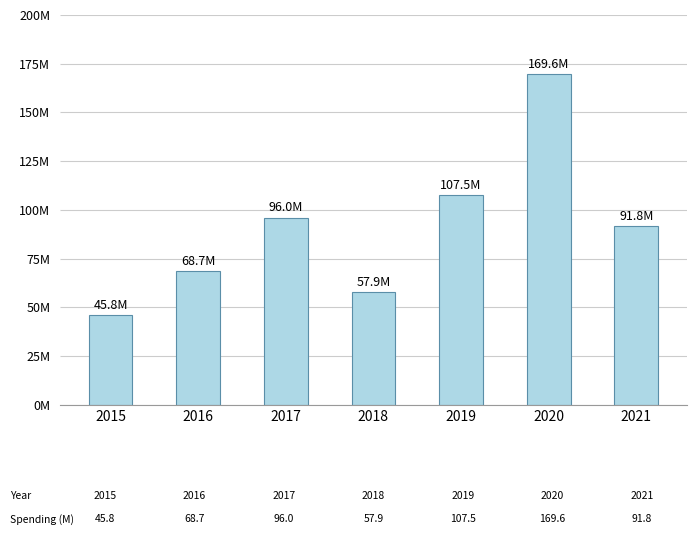

Rank the categories by value from lowest to highest.

2015, 2018, 2016, 2021, 2017, 2019, 2020